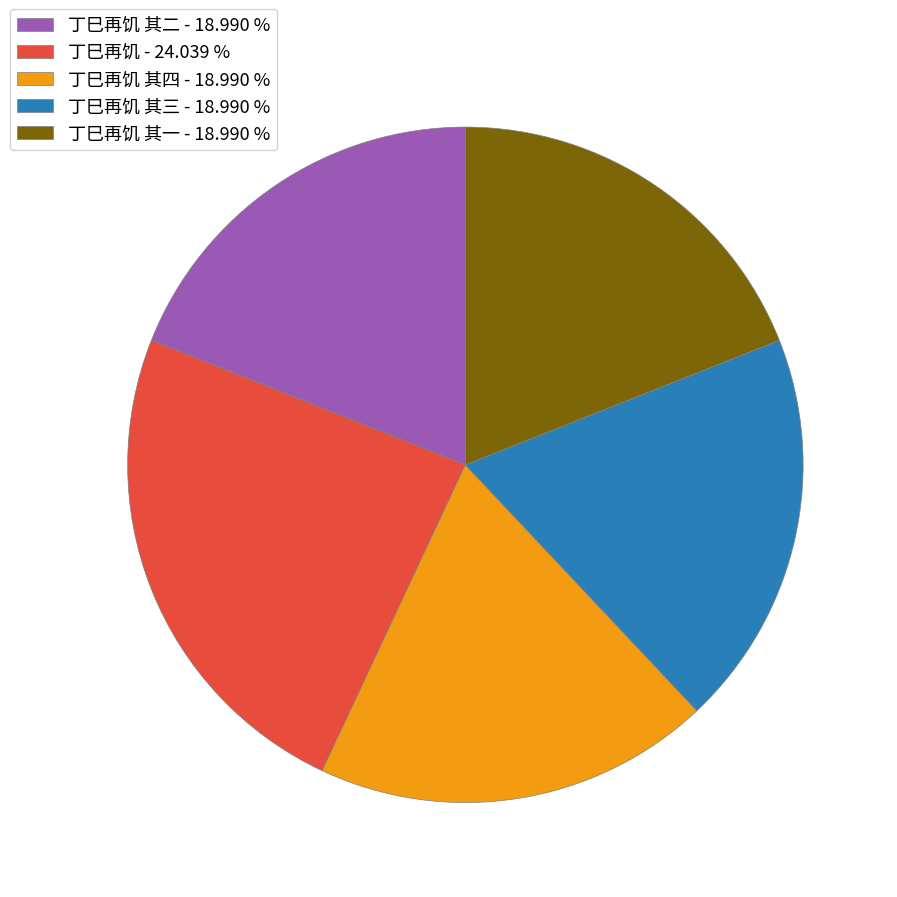

Which slice is the largest?

丁巳再饥 - 24.039 %